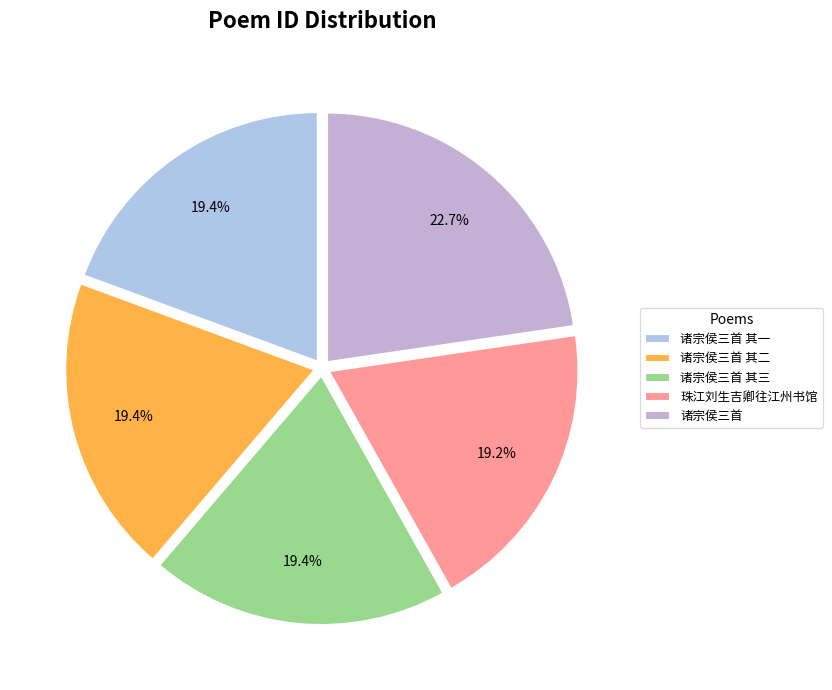

Which slice is the largest?

诸宗侯三首